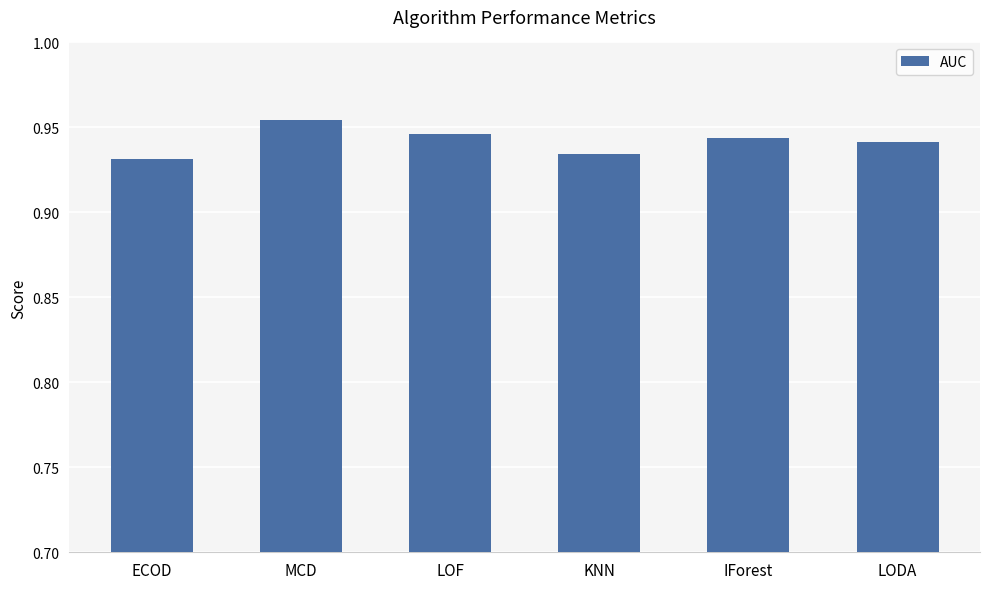

Does the chart contain stacked bars?

No